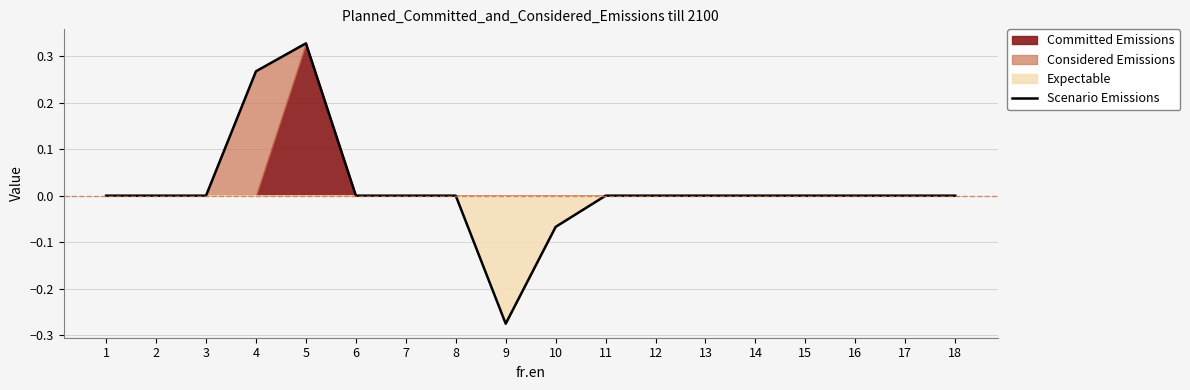

How many categories are shown in the chart?

18